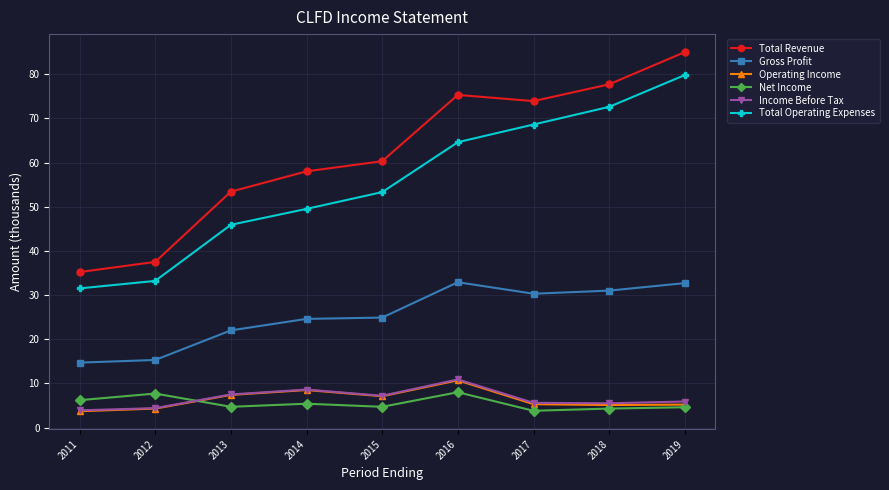

What is the value of the Total Revenue point at the 8th from the left?

77.7